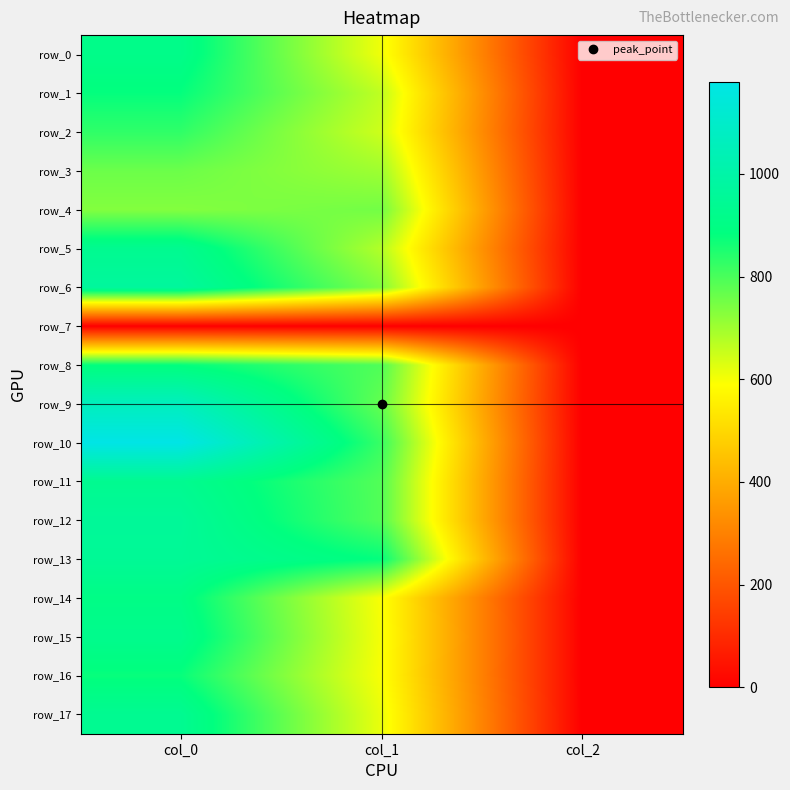

How many data points in row_17 are above 614?

2